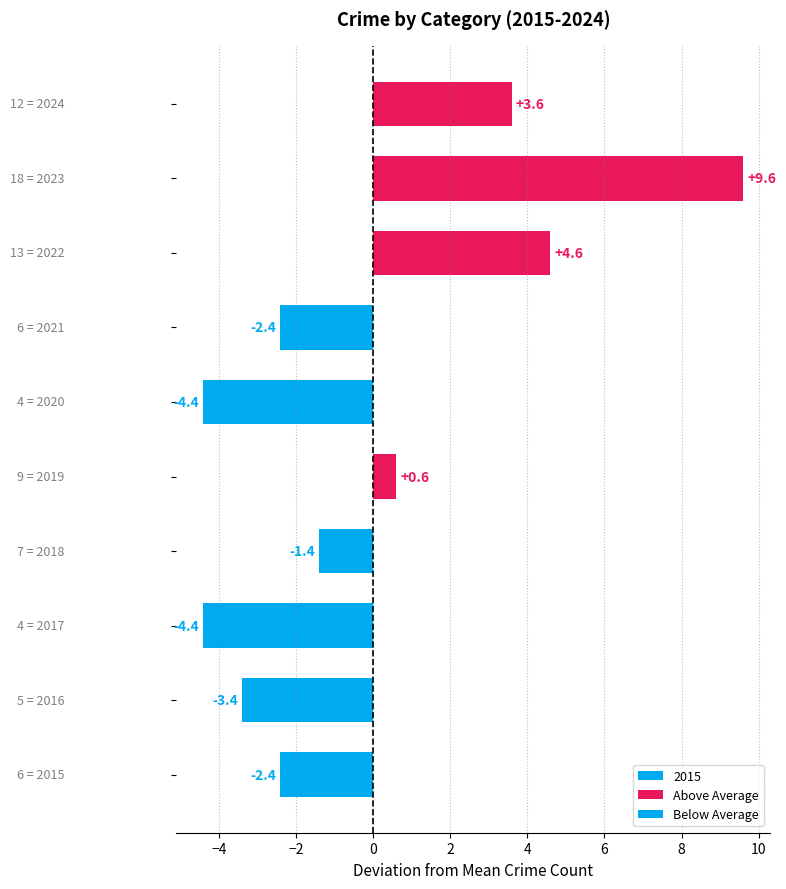

The value at 2021 is 2. True or false?

False